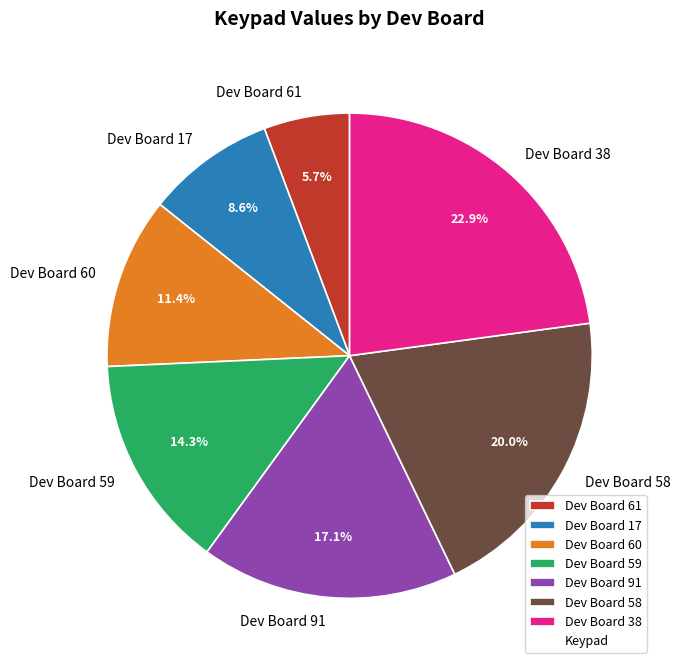

To the nearest percent, what is the difference between the largest and smallest slice percentages?

17%